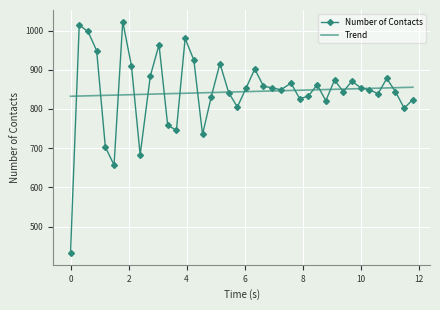

What is the difference between the maximum and second lowest values?

366